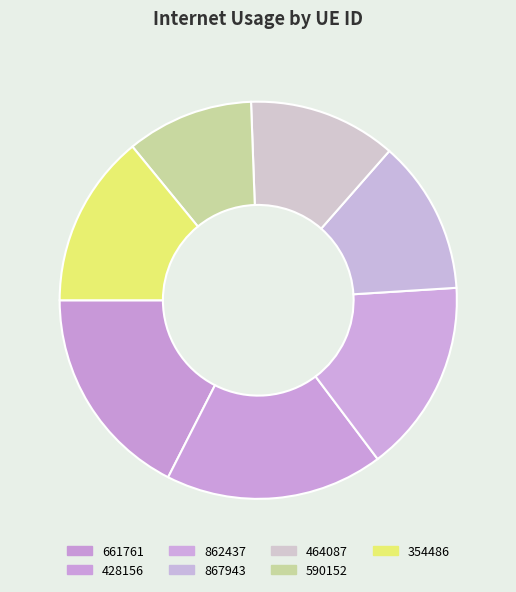

How many segments does this pie chart have?

7